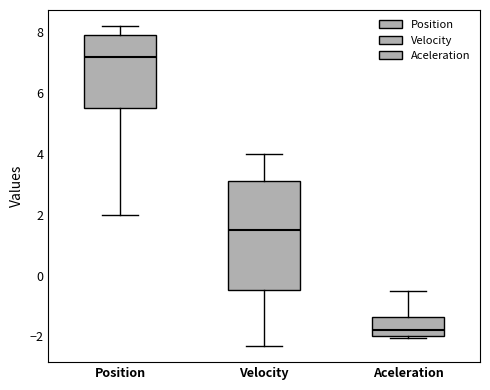

Reading left to right, read every box against the y-axis: the position of its median line, the range the box covers, and the ends of its whiskers. The values are not printed on the chart, so give them approximately, as read against the axis.

Position: median 7.2, box 5.4 to 8.0, whiskers 2.0 to 8.2
Velocity: median 1.4, box -0.4 to 3.2, whiskers -2.4 to 4.0
Aceleration: median -1.8, box -2.0 to -1.4, whiskers -2.0 (just below the box's lower edge) to -0.4